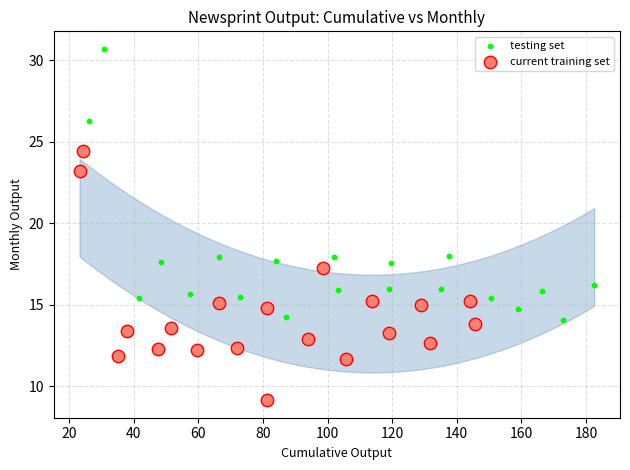

Which series has the widest spread of Y values?

testing set